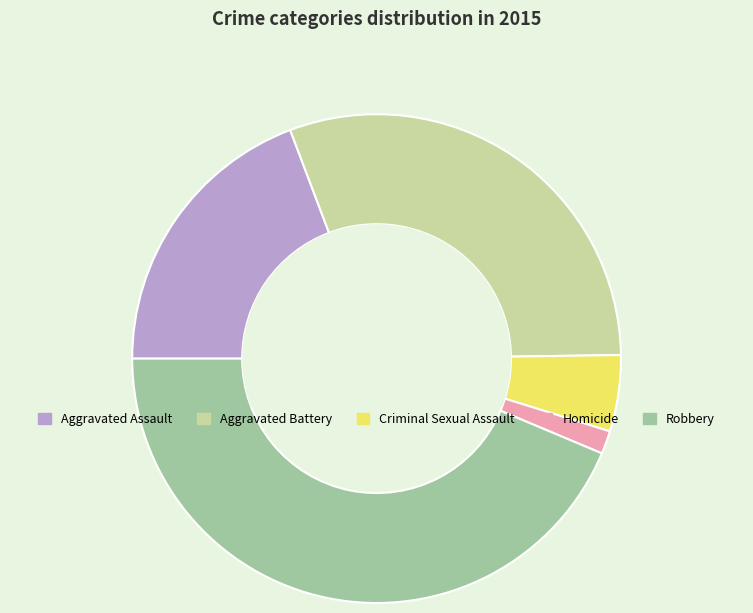

Does any single category account for the majority?

No